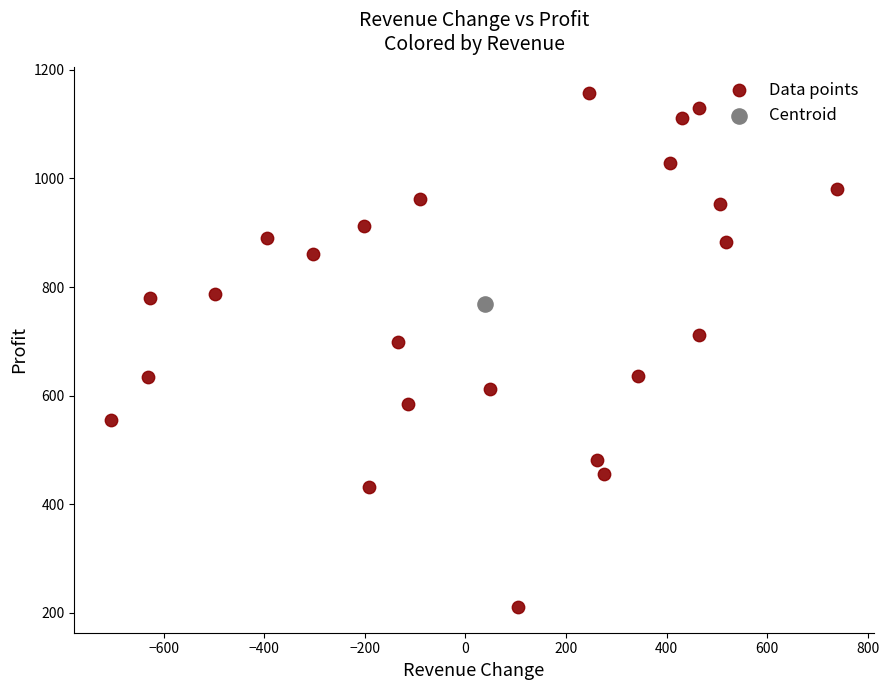

What are all the series names shown in the legend?

Data points, Centroid